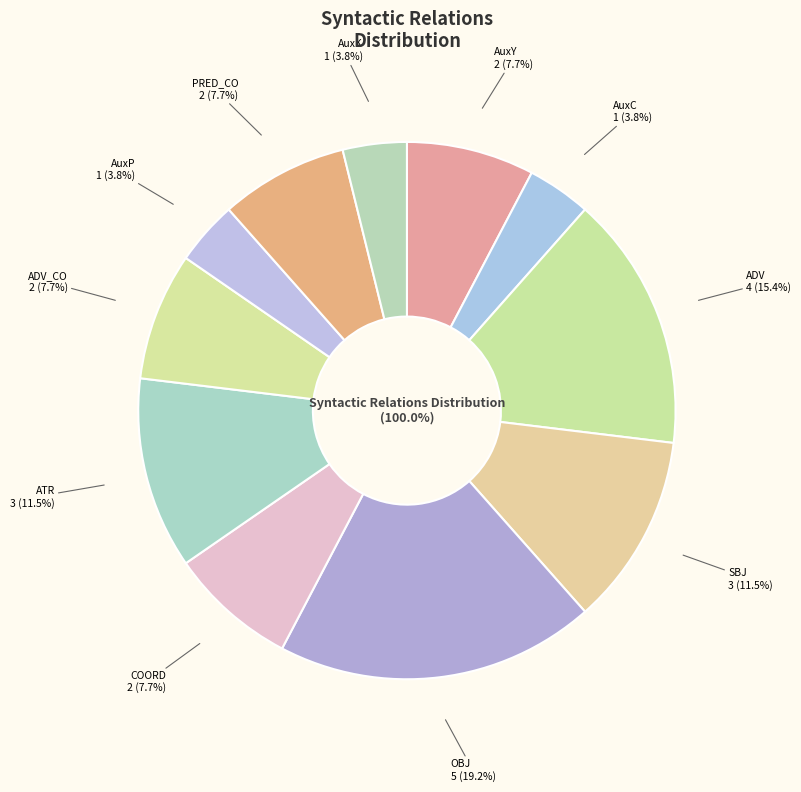

To the nearest percent, what is the combined percentage of SBJ and ATR?

23%